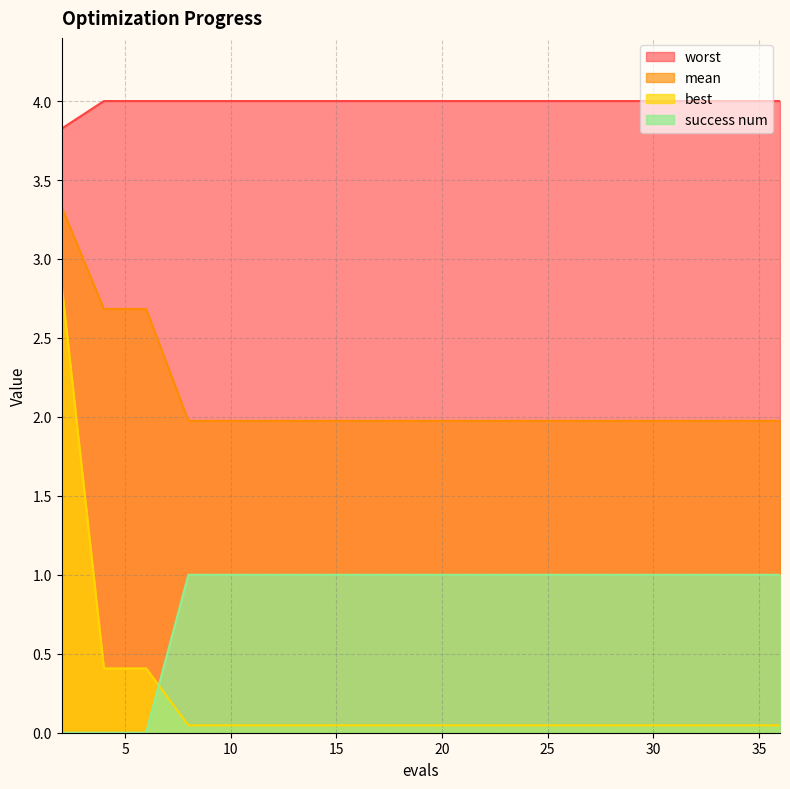

The value of best at 30 is 0.0. True or false?

True